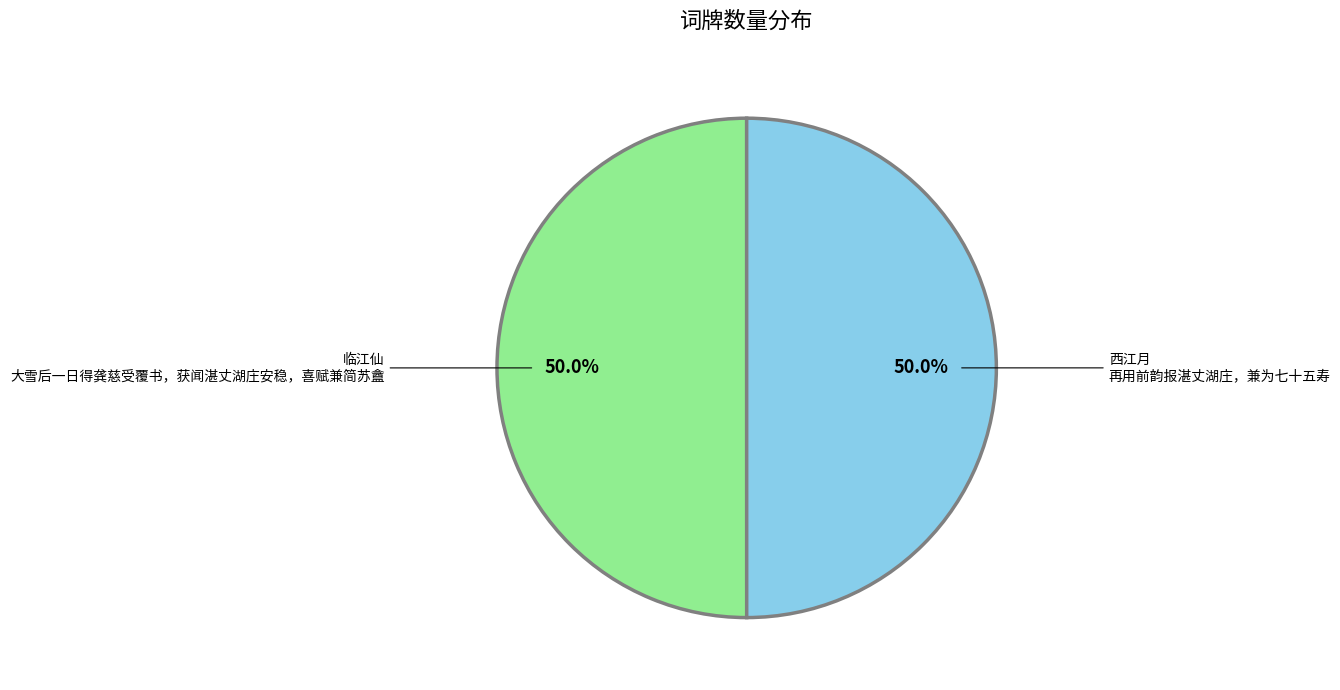

Count the number of slices in the pie.

2